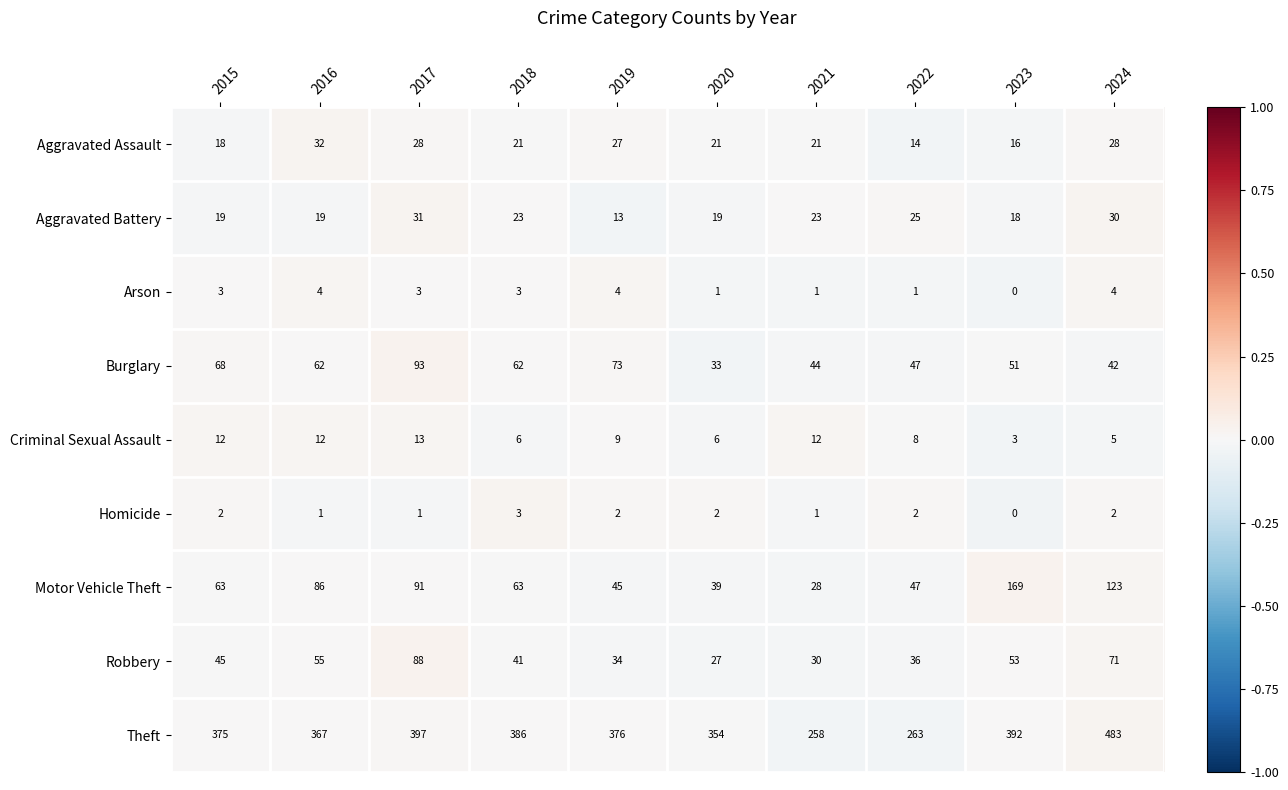

The Homicide series shows 0 at 2016. True or false?

False